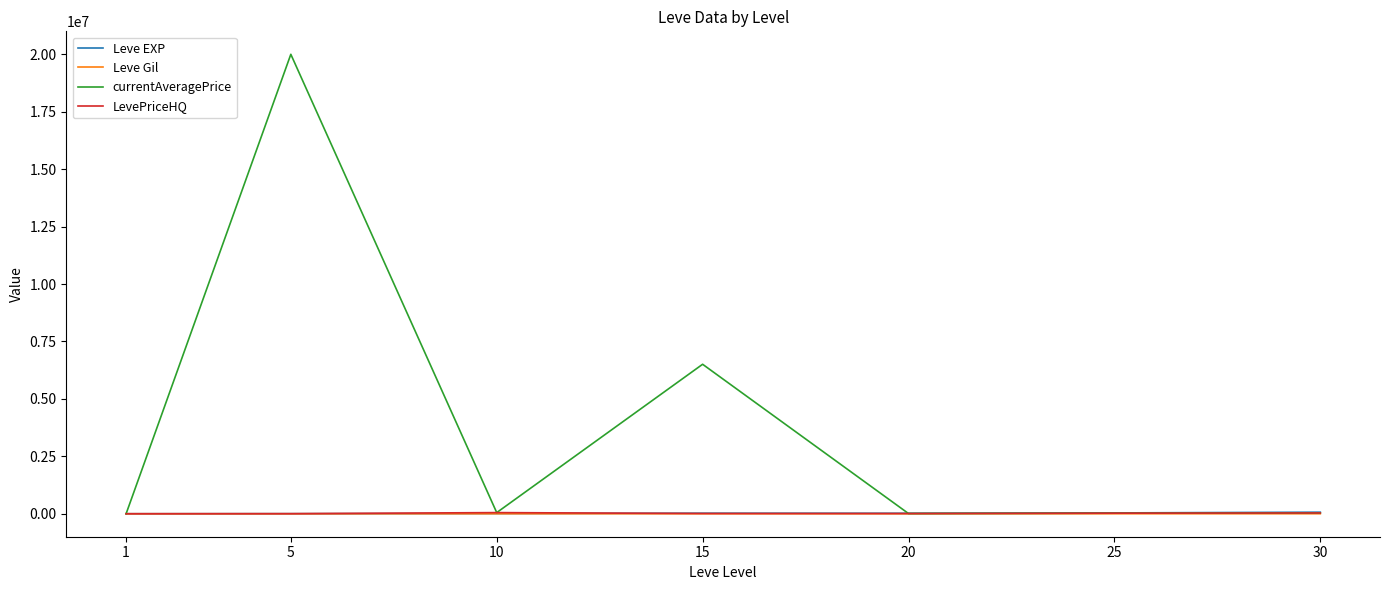

Which series ends up on top after the final intersection of LevePriceHQ and Leve EXP?

Leve EXP